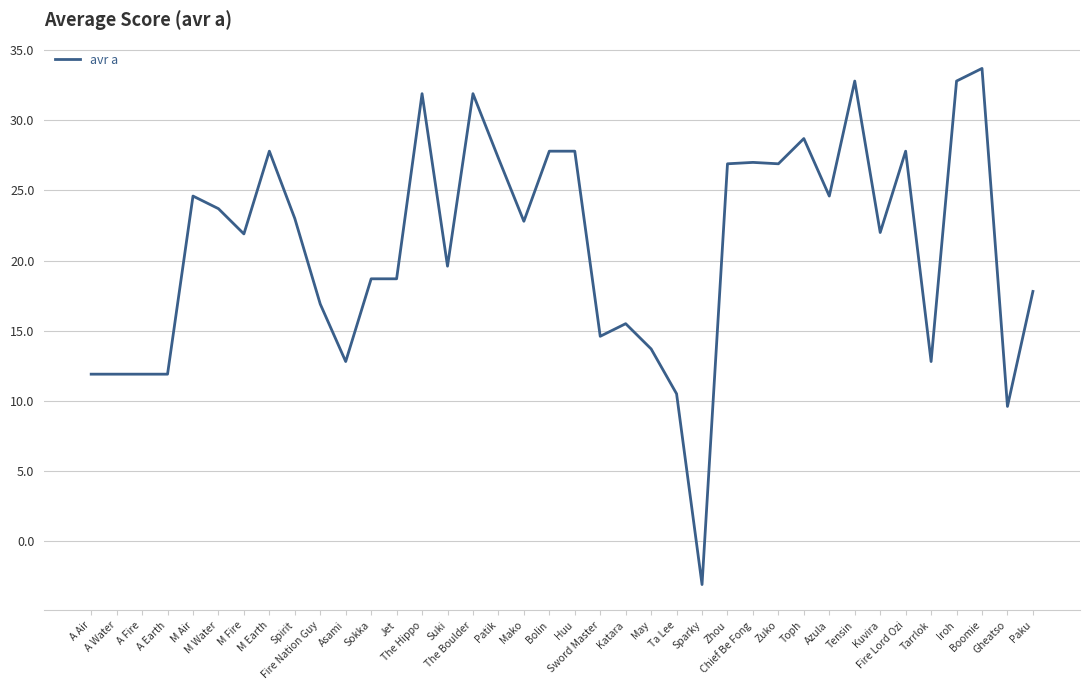

What is the smallest value displayed?

-3.1